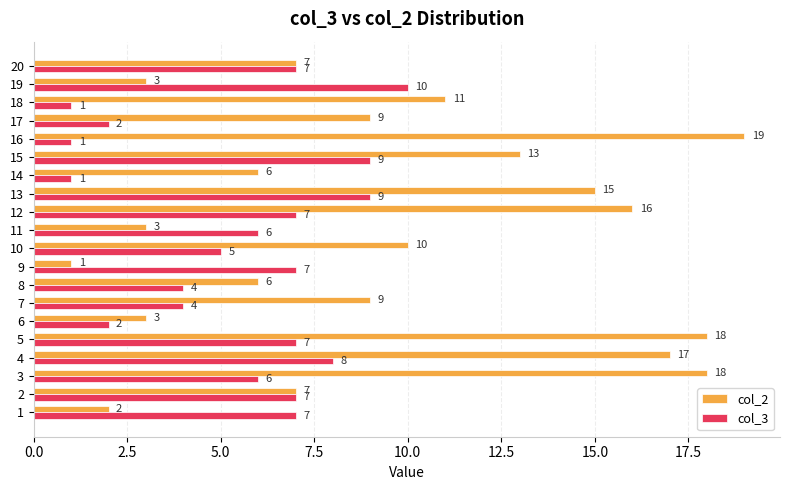

Read the col_2 value at 16.

19